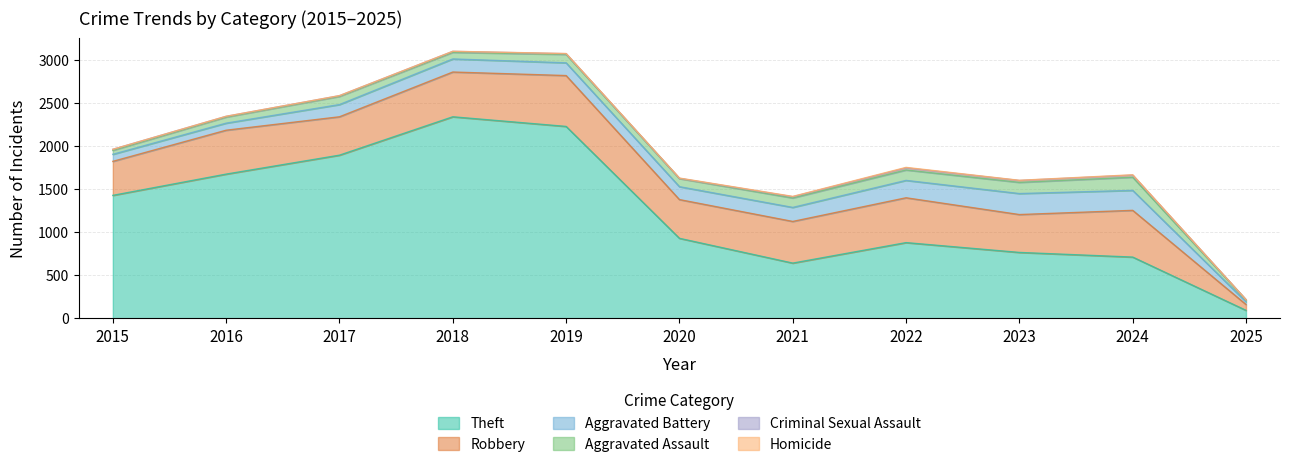

What is the maximum value shown in the chart?

2342